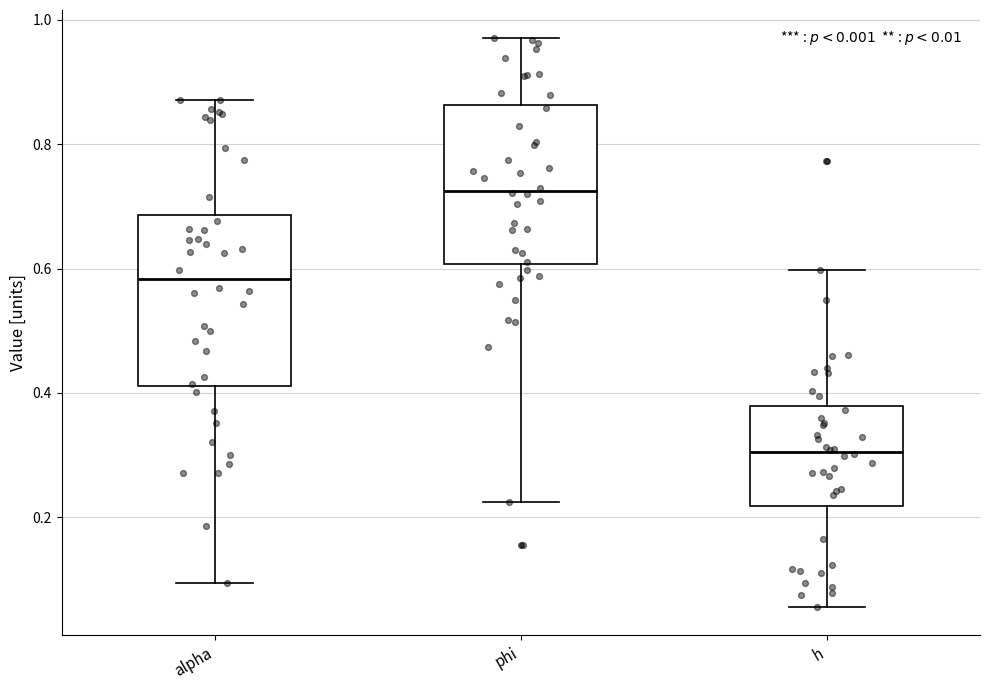

Reading left to right, transcribe this box plot: for each box, give where its median line is, the range the box spans, and where its two whiskers end, as read against the y-axis. The values are not printed on the chart, so give them approximately, as read against the axis.

alpha: median 0.58, box 0.42 to 0.68, whiskers 0.10 to 0.88
phi: median 0.72, box 0.60 to 0.86, whiskers 0.22 to 0.96
h: median 0.30, box 0.22 to 0.38, whiskers 0.06 to 0.60